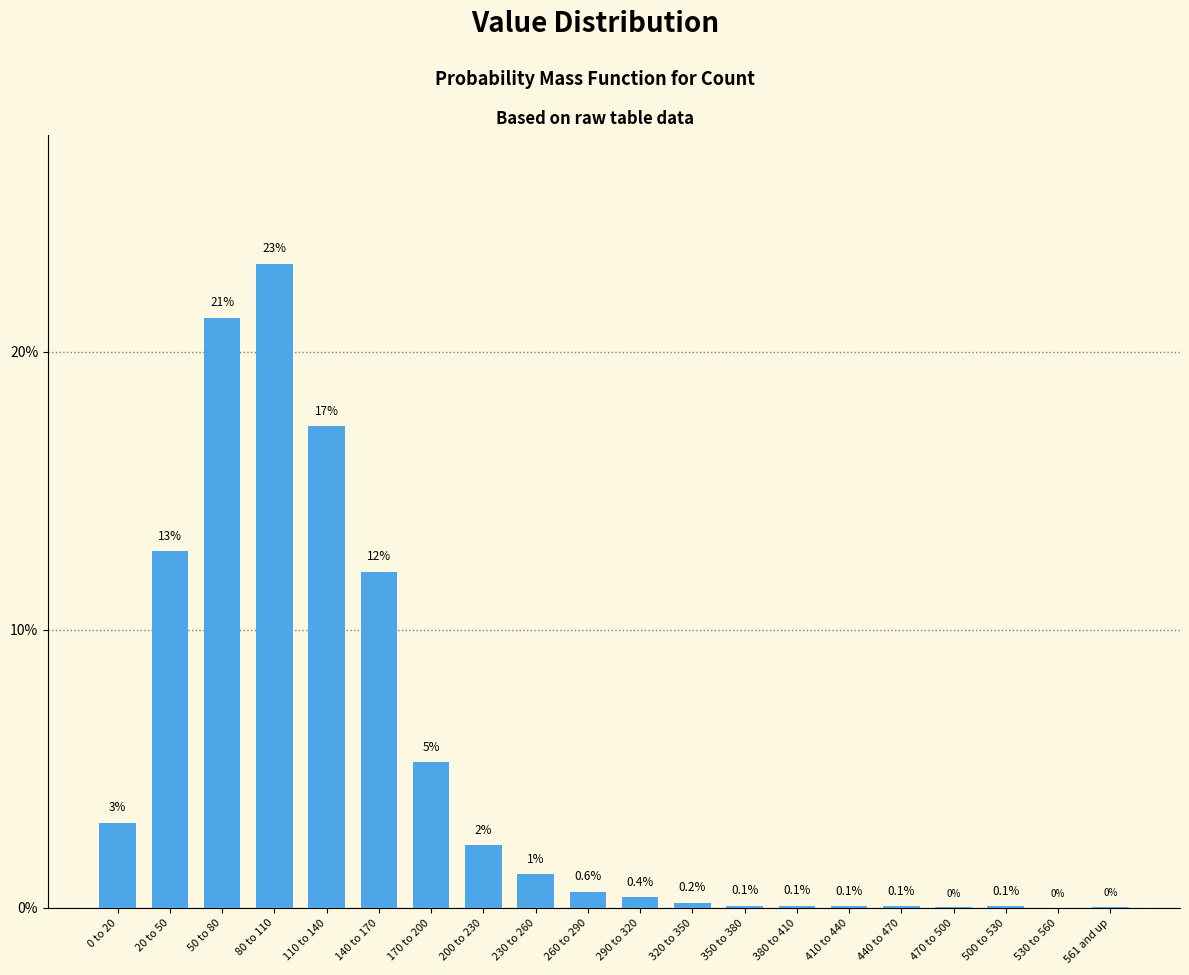

At which category does the chart reach its peak across all series?

80 to 110